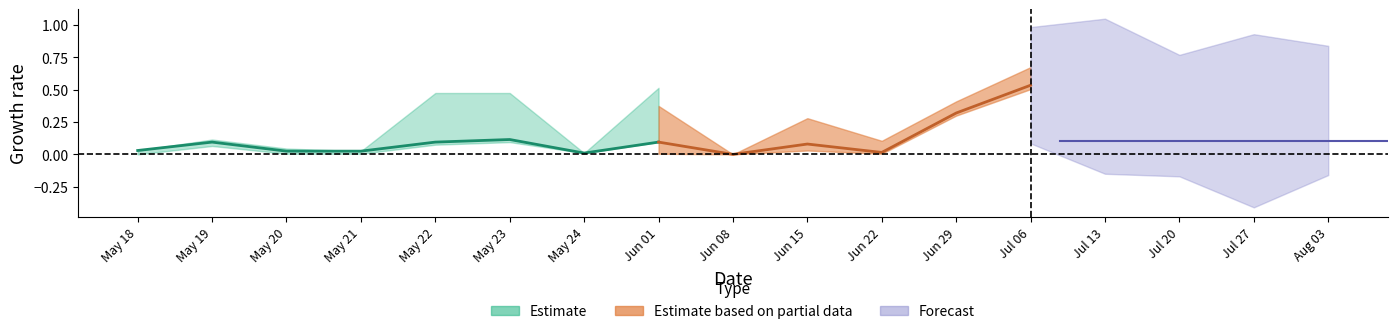

At how many categories does at least one series exceed 0?

16